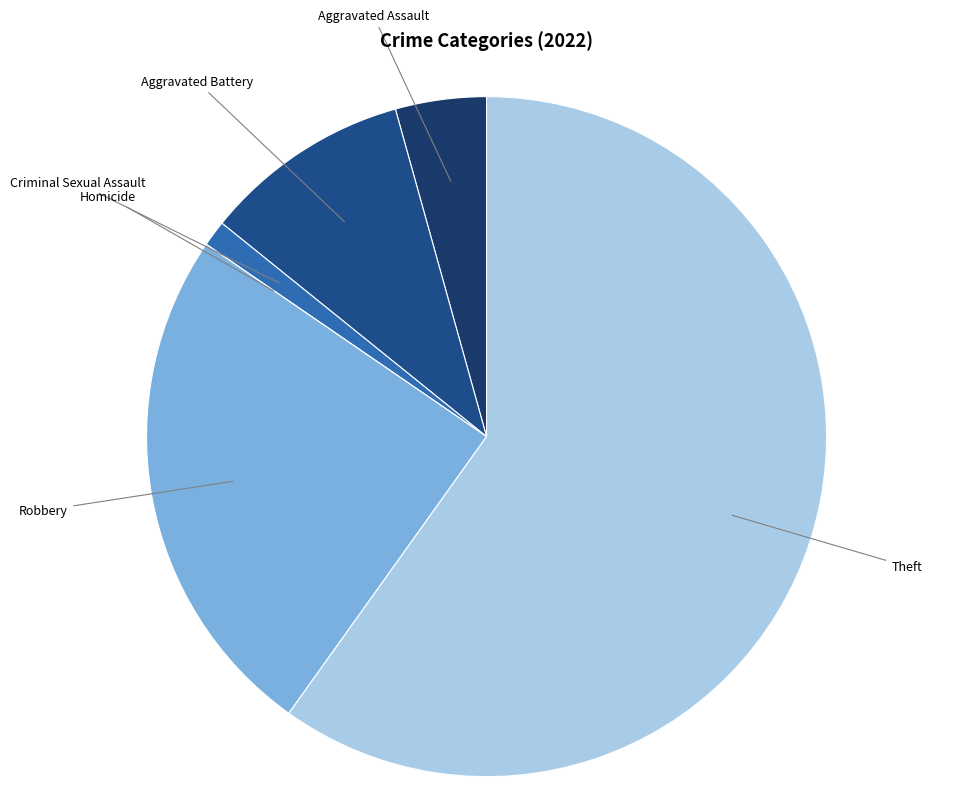

Combined, do Aggravated Battery and Criminal Sexual Assault account for over 50%?

No